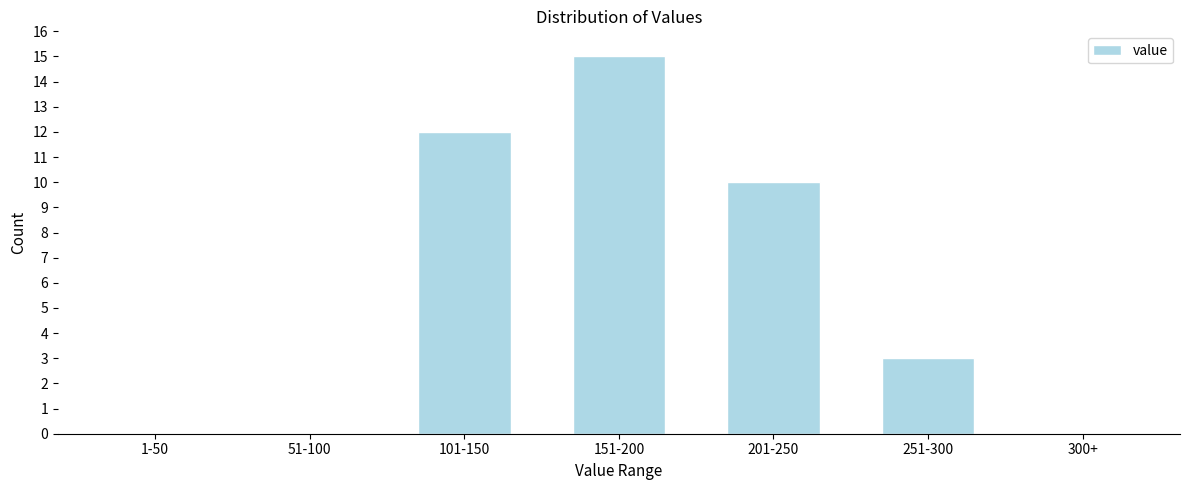

Reading left to right, what are all the values shown in this chart?

1-50=0	51-100=0	101-150=12	151-200=15	201-250=10	251-300=3	300+=0